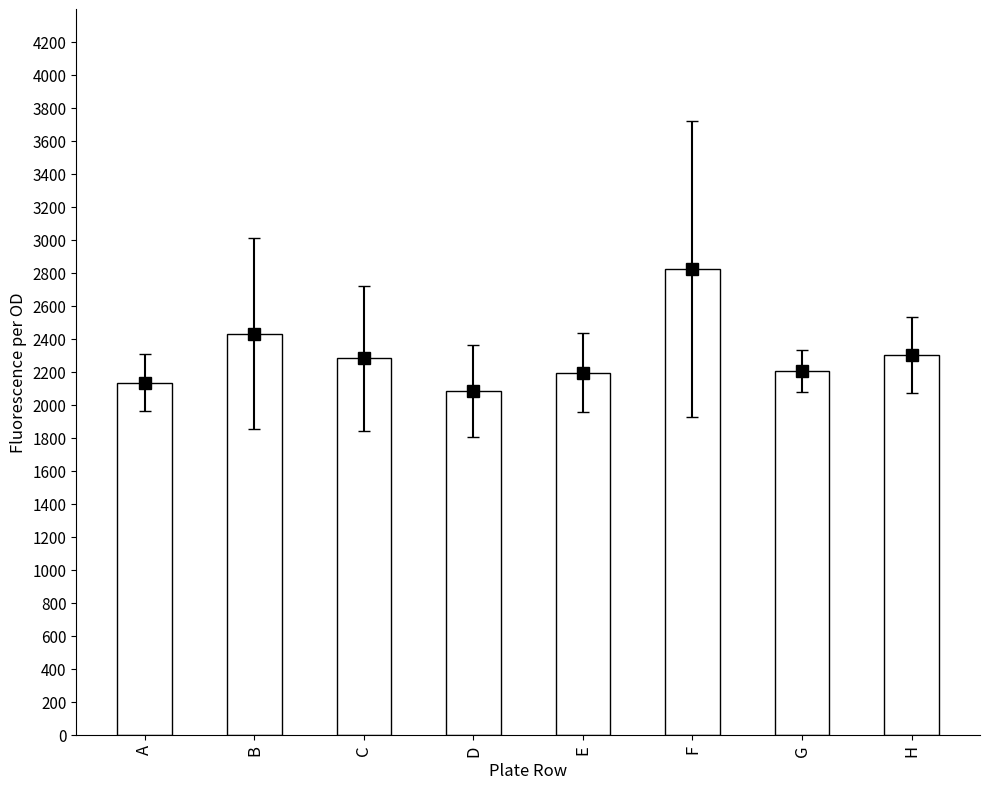

What is the value of the 7th bar from the left?

2204.6